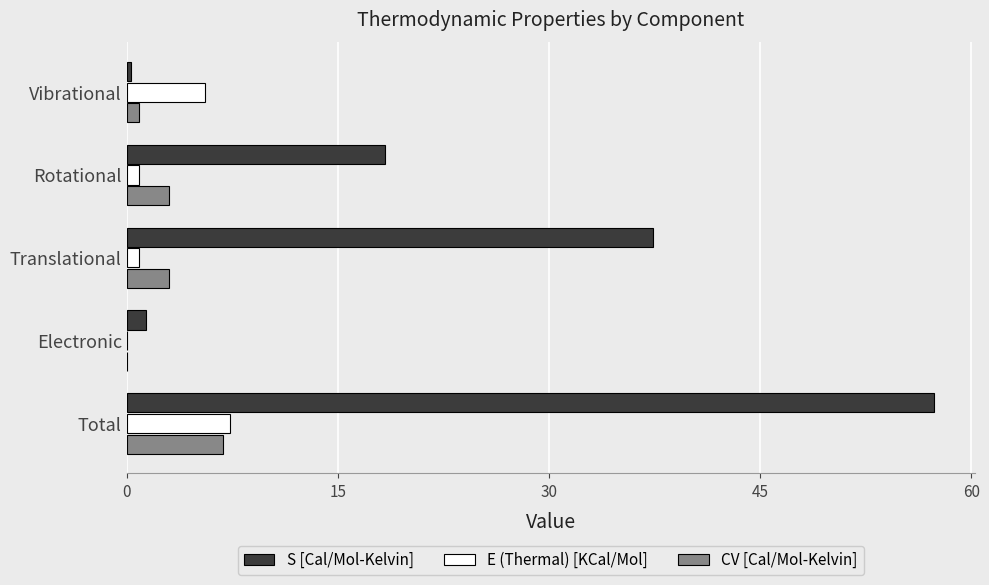

What is the sum of all S [Cal/Mol-Kelvin] values?

114.8